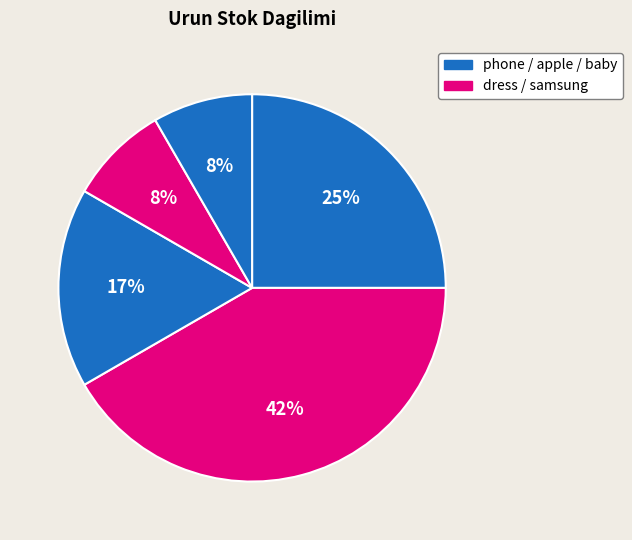

How many slices are in this pie chart?

5